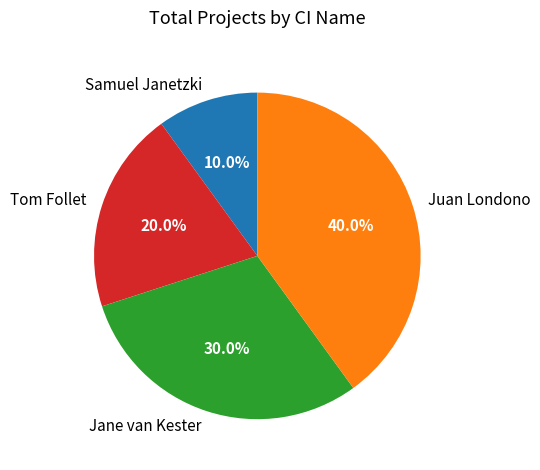

To the nearest percent, what is the difference between the Jane van Kester and Samuel Janetzki slice percentages?

20%